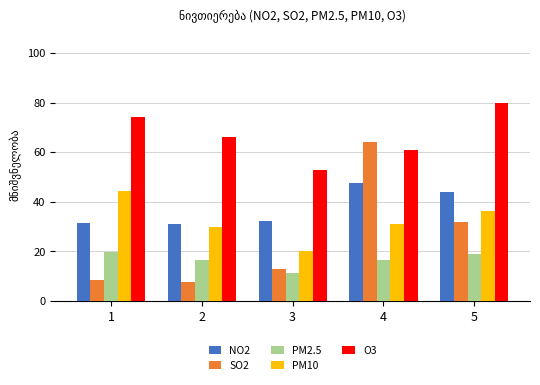

Is it true that SO2 equals 9.0 at 5?

False